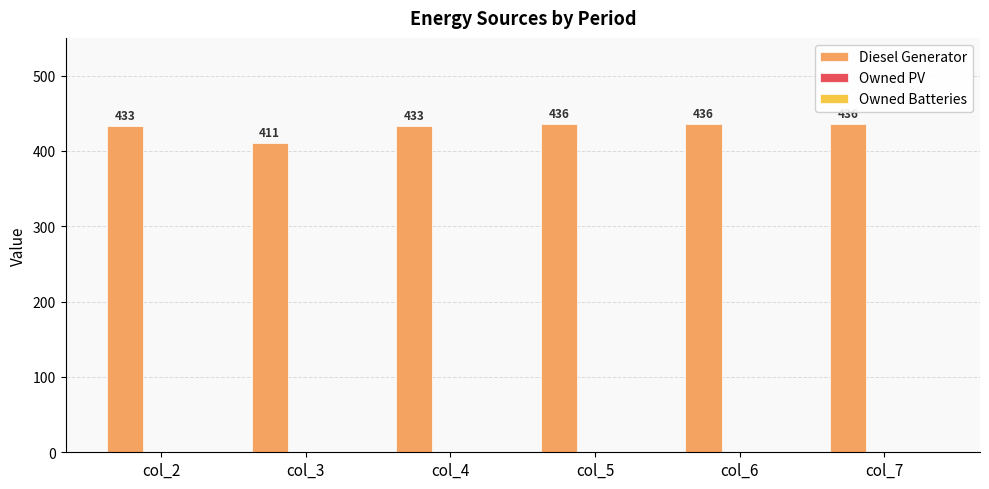

What is the greatest value displayed?

436